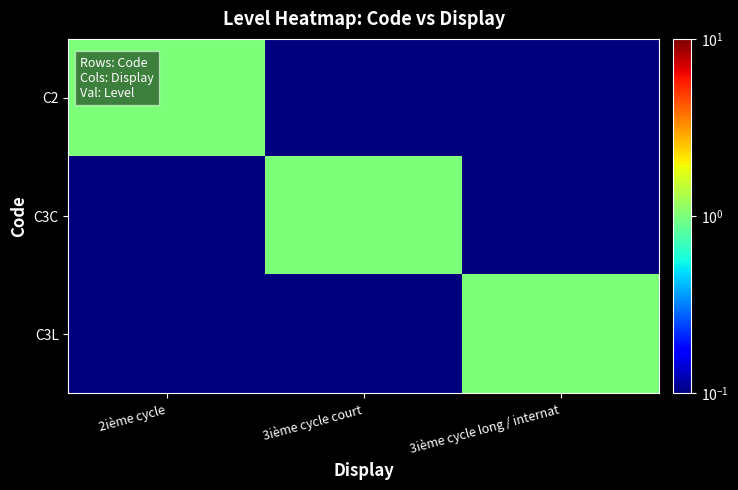

Which label corresponds to the smallest value in the chart?

3ième cycle court